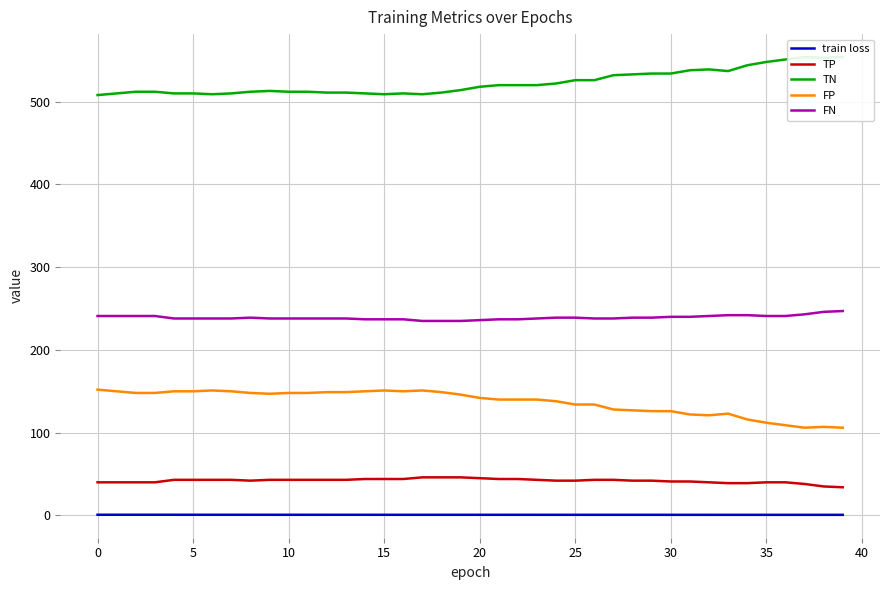

True or false: TP and FP intersect in this chart.

False